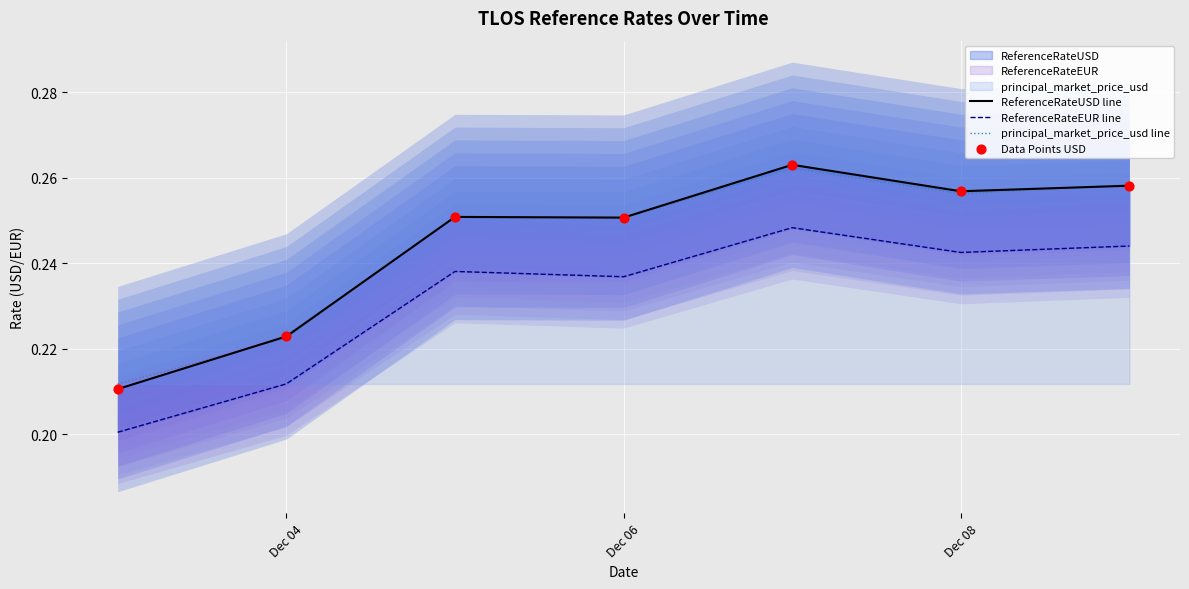

Which series contains the lowest Y value?

ReferenceRateEUR line